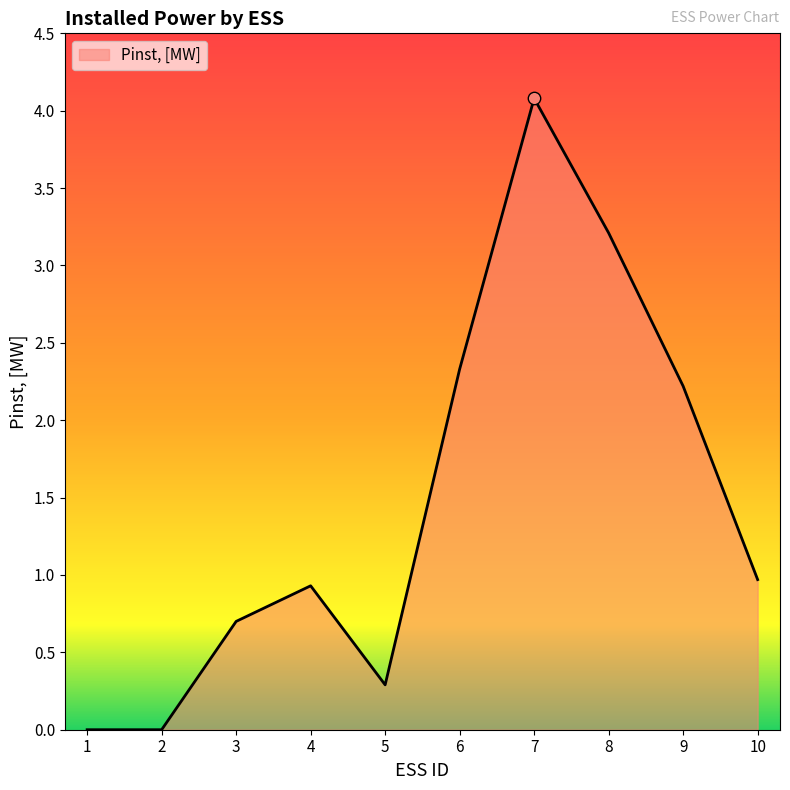

Which has a higher value, 5 or 7?

7